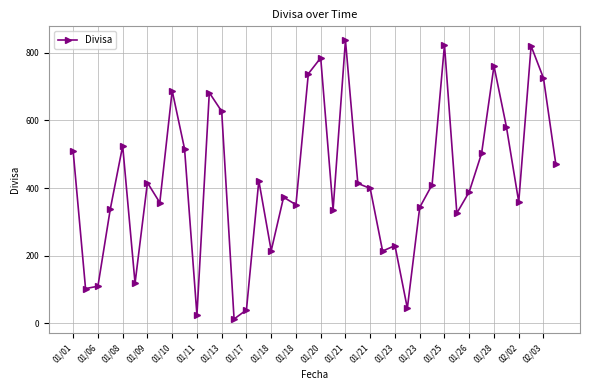

What is the maximum value shown in the chart?

837